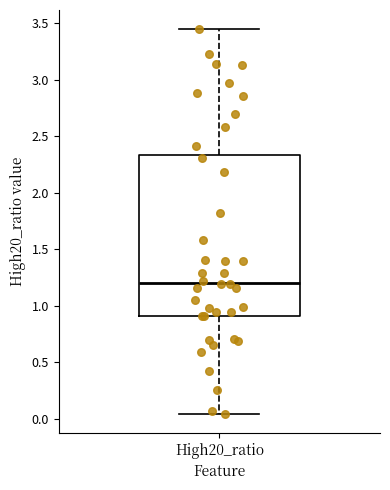

Transcribe this box plot: give where the median line is, the range the box spans, and where the two whiskers end, as read against the y-axis. The values are not printed on the chart, so give them approximately, as read against the axis.

median 1.20, box 0.90 to 2.35, whiskers 0.05 to 3.45